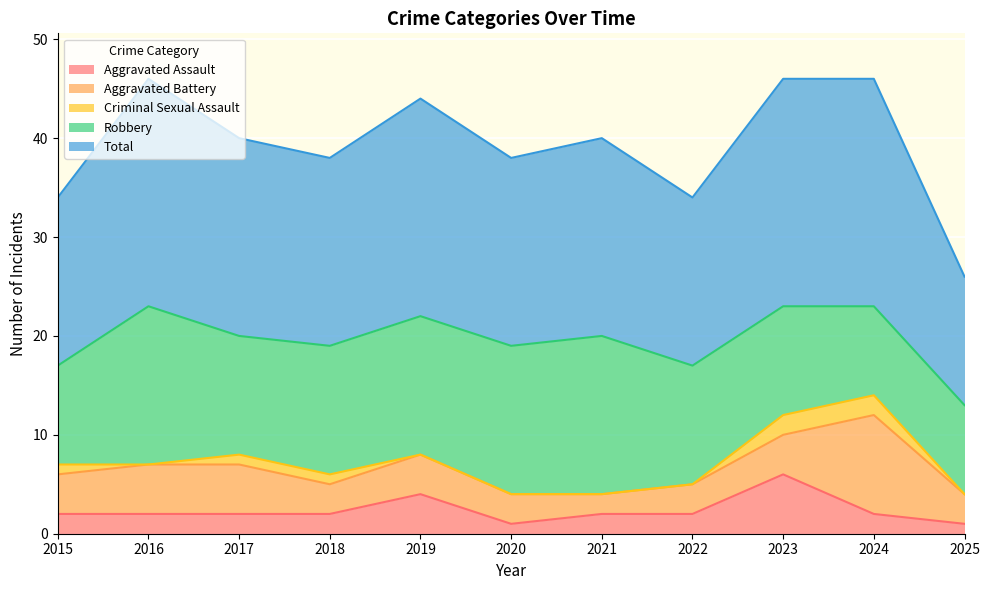

True or false: Aggravated Battery and Criminal Sexual Assault intersect in this chart.

False